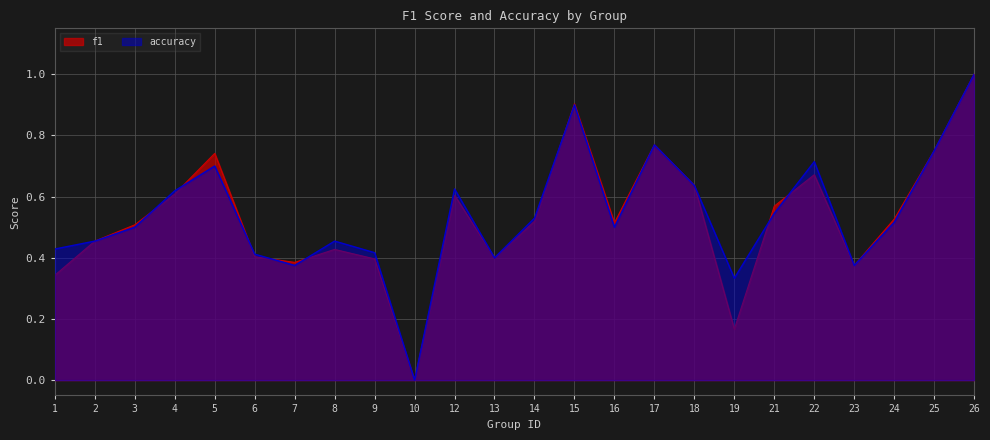

At how many categories does at least one series exceed 0?

23